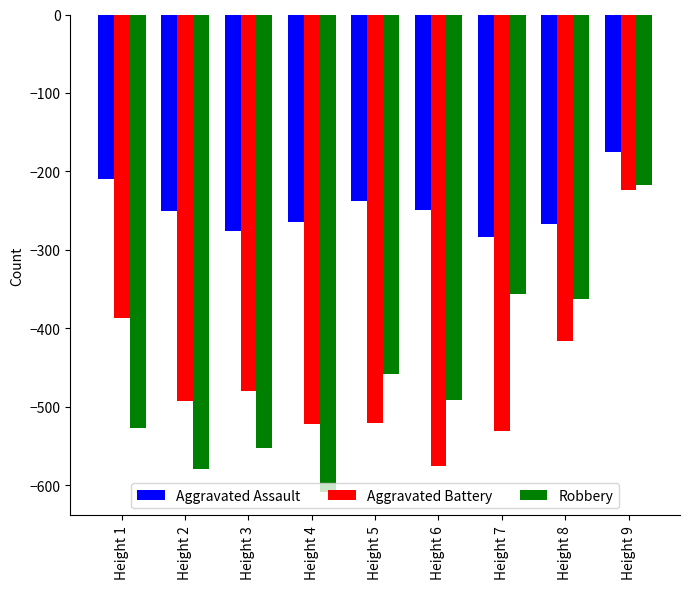

What is the total value across all series at Height 3?

-1309